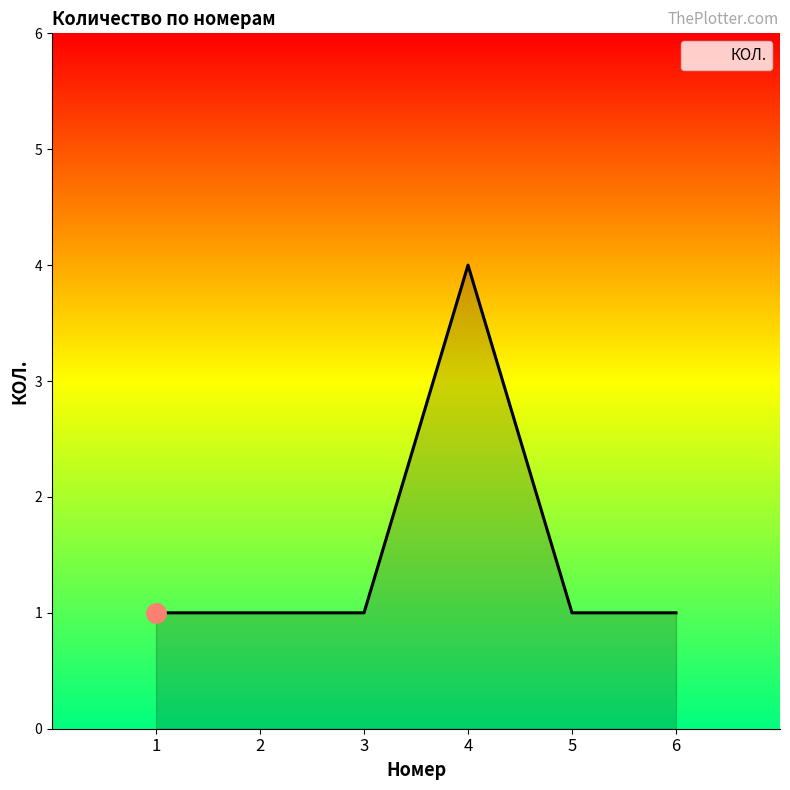

The chart shows a value of 4 at 4. True or false?

True